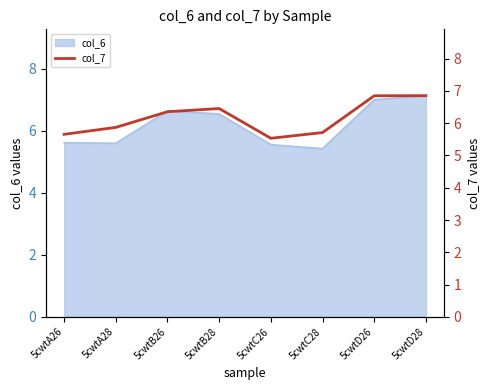

True or false: the data shows 2.3 at 5cwtC26.

False